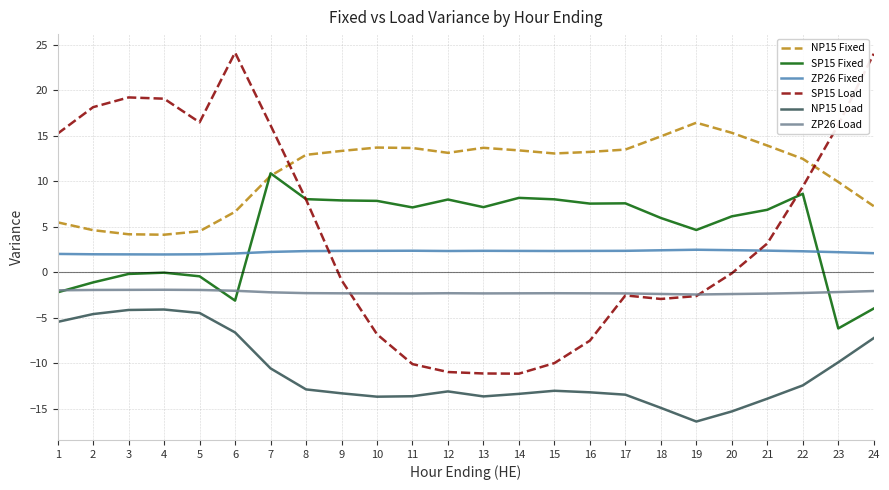

What is the spread (max minus min) of values at 2?

22.7